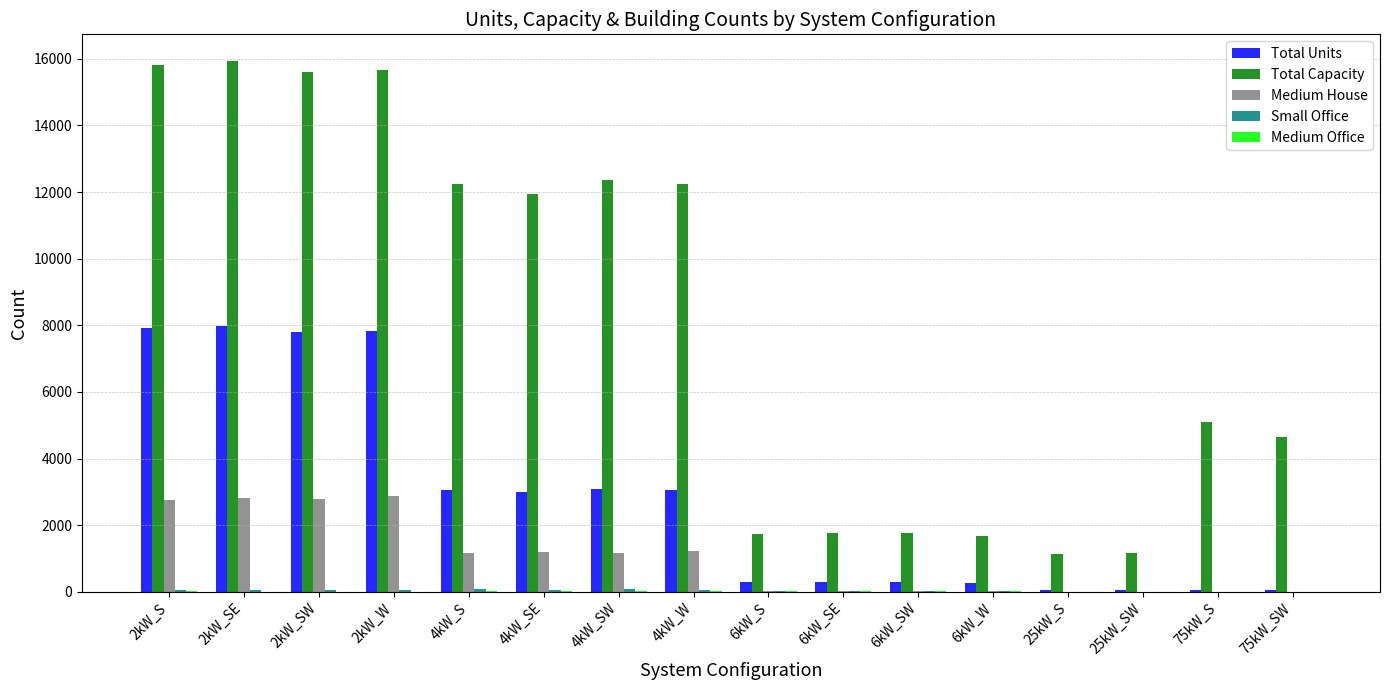

Is the value of Total Units at 25kW_S greater than the value of Total Capacity at 4kW_W?

No